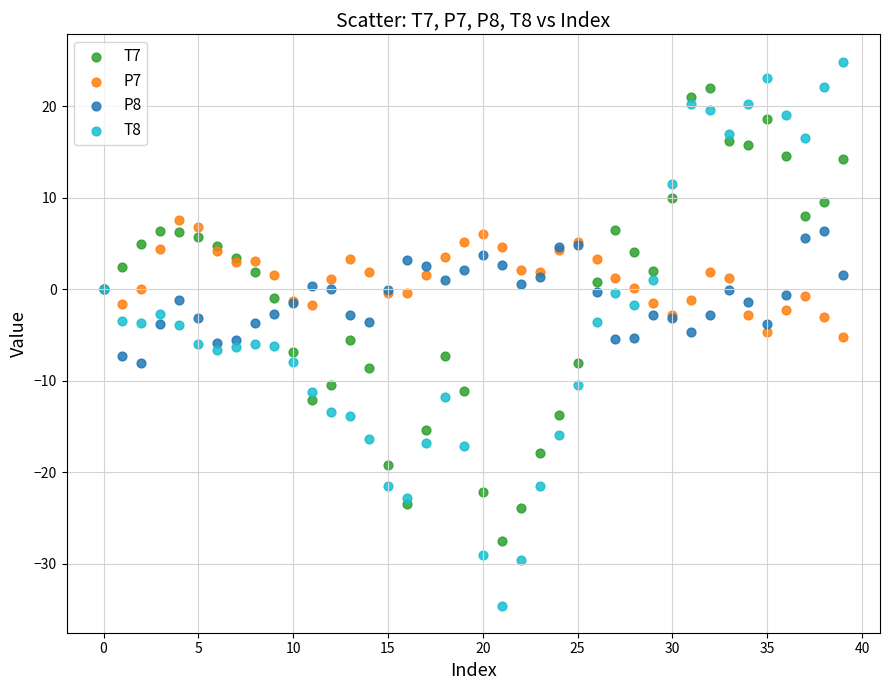

Which series contains the lowest Y value?

T8